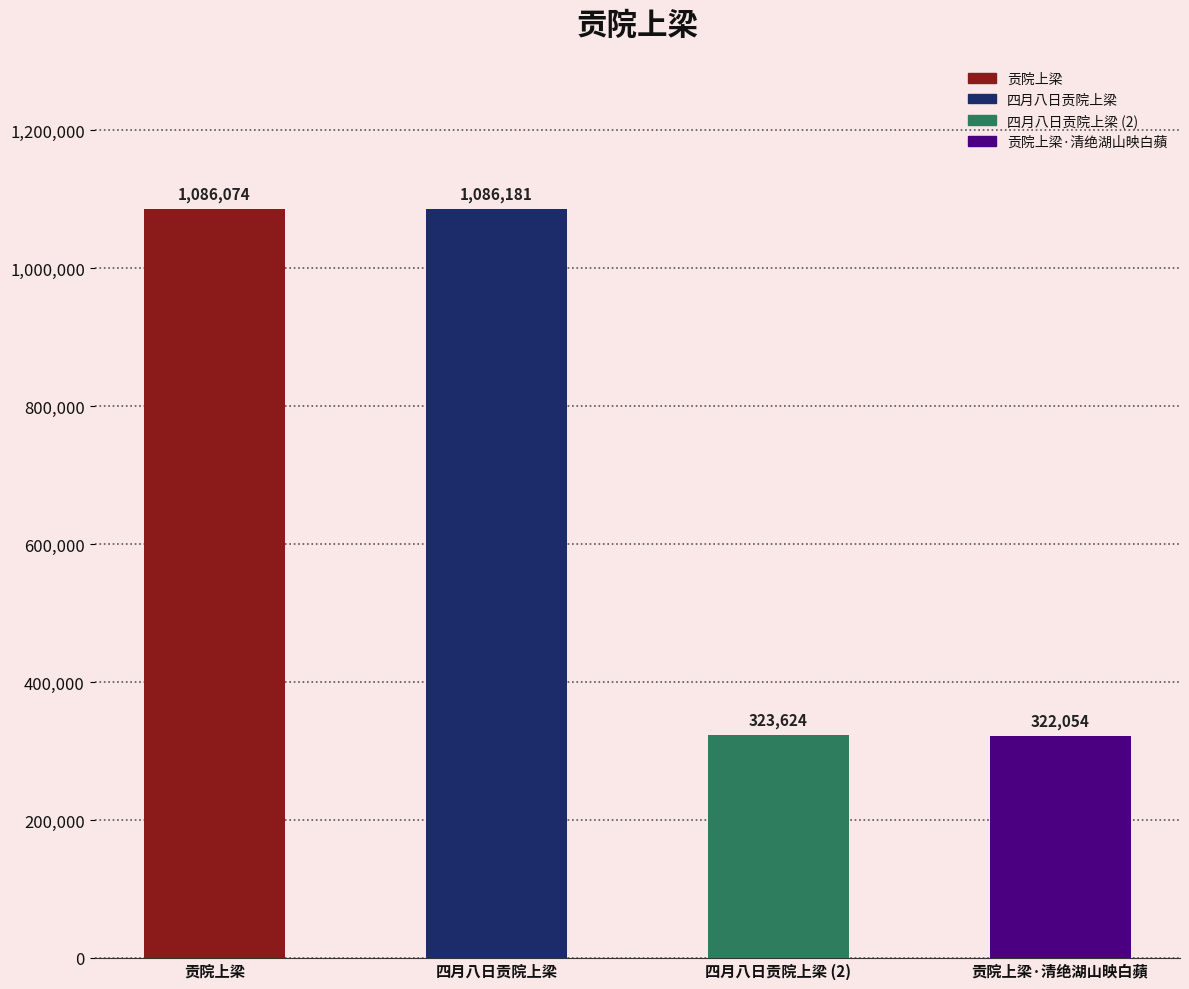

Reading right to left, list all the values displayed in this chart.

贡院上梁·清绝湖山映白蘋=322054	四月八日贡院上梁=323624	四月八日贡院上梁=1086181	贡院上梁=1086074